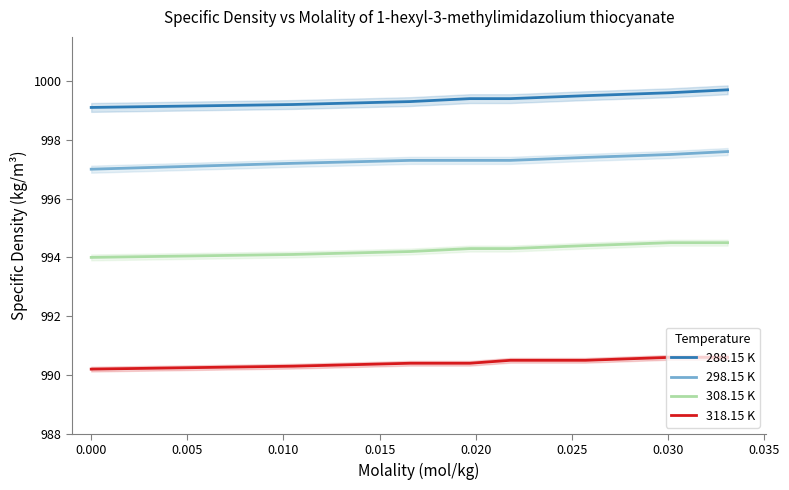

True or false: 298.15 K and 288.15 K cross at least once.

False